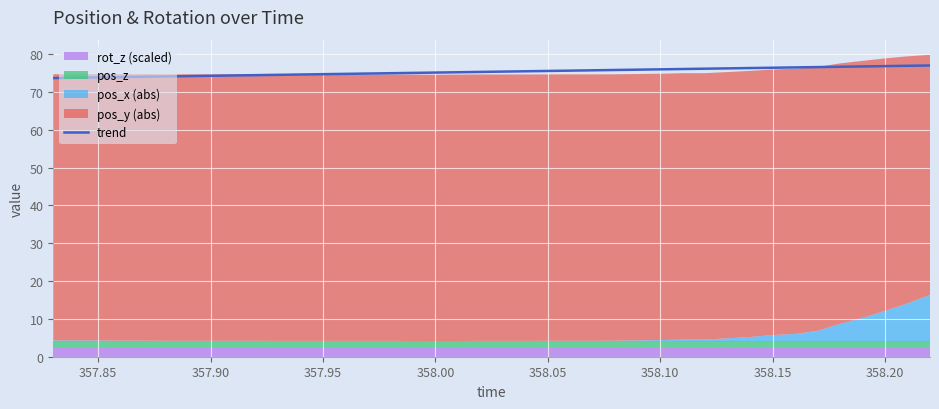

What is the sum of all values?

3014.0